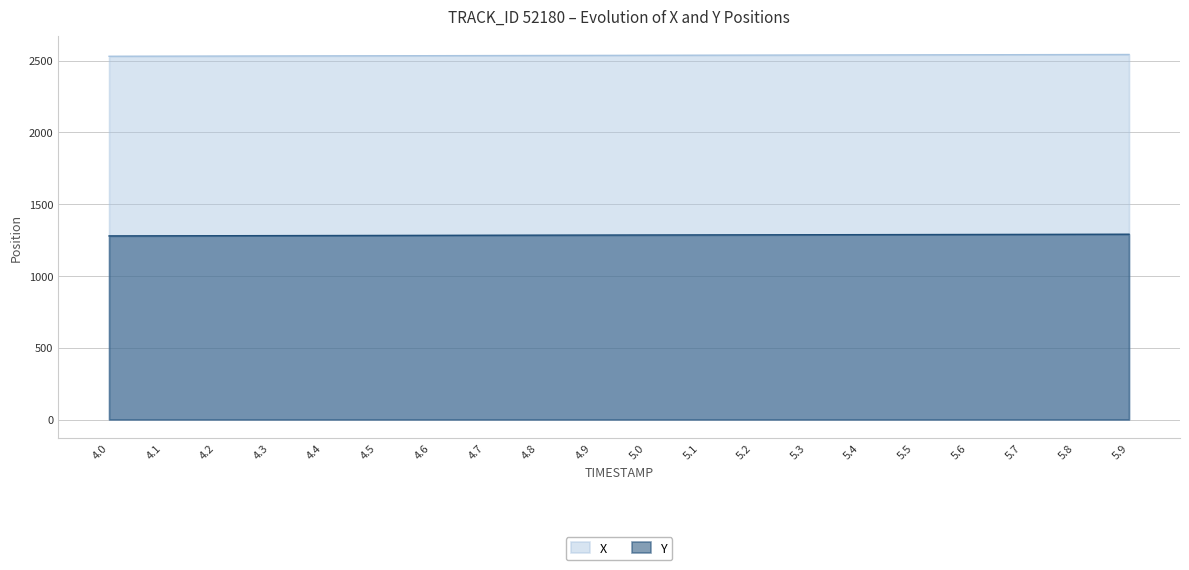

What is the label of the 6th point from the right?

5.4